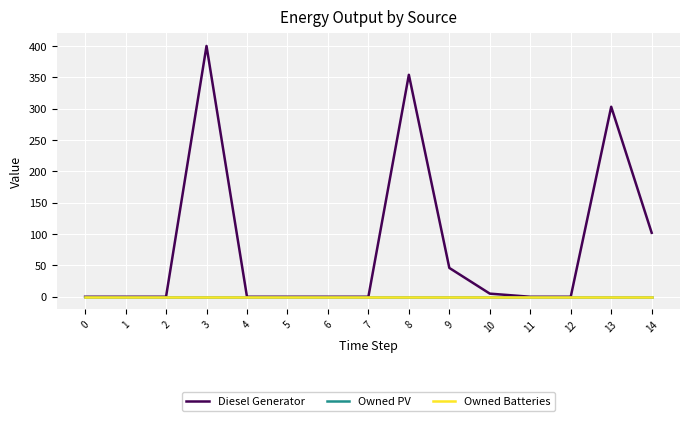

True or false: Owned PV and Owned Batteries cross at least once.

False